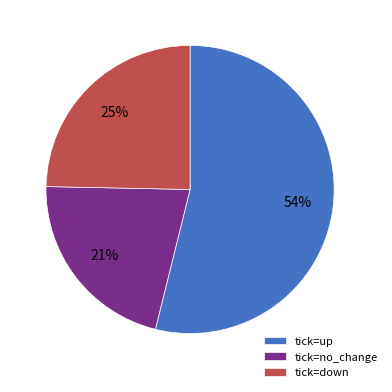

Which slice represents more than half of the pie?

tick=up